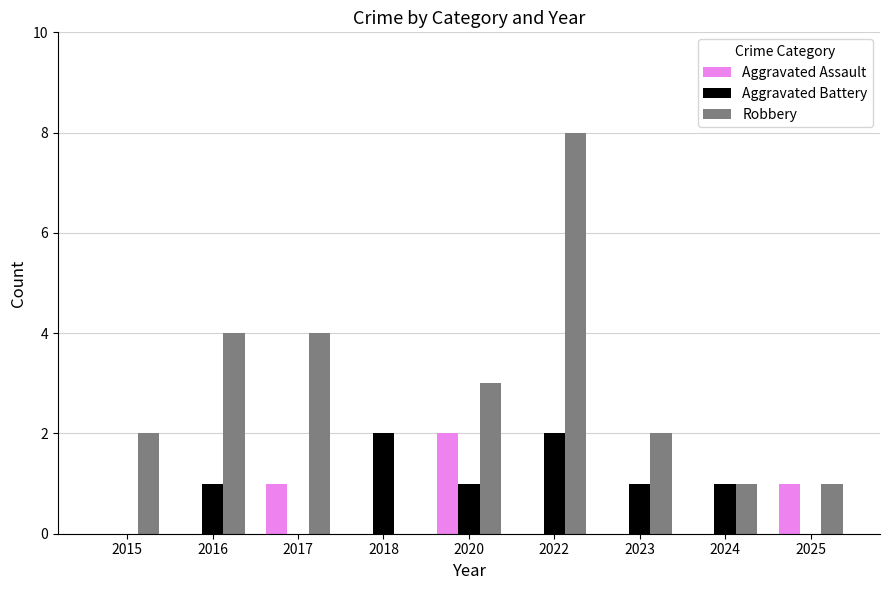

Which label corresponds to the largest value in the chart?

2022